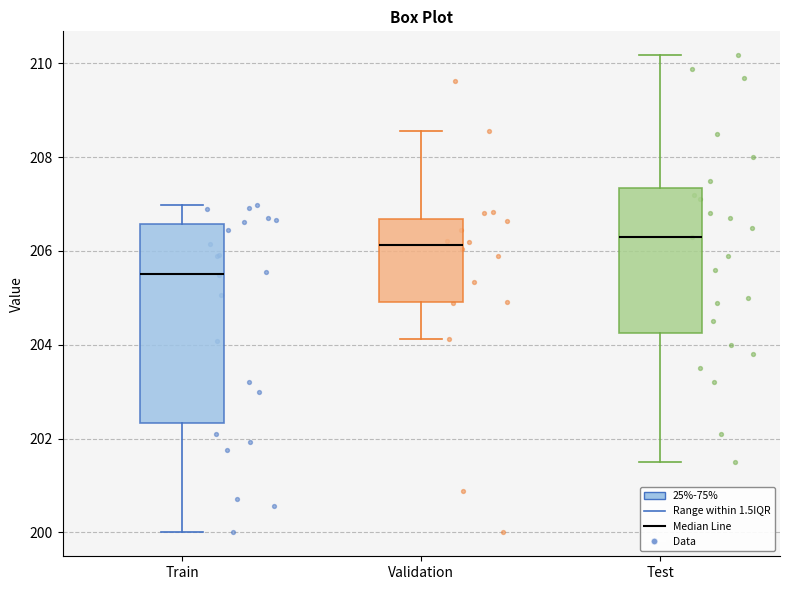

Reading left to right, transcribe this box plot: for each box, give where its median line is, the range the box spans, and where its two whiskers end, as read against the y-axis. The values are not printed on the chart, so give them approximately, as read against the axis.

Train: median 205.6, box 202.4 to 206.6, whiskers 200.0 to 207.0
Validation: median 206.2, box 205.0 to 206.6, whiskers 204.2 to 208.6
Test: median 206.4, box 204.2 to 207.4, whiskers 201.6 to 210.2